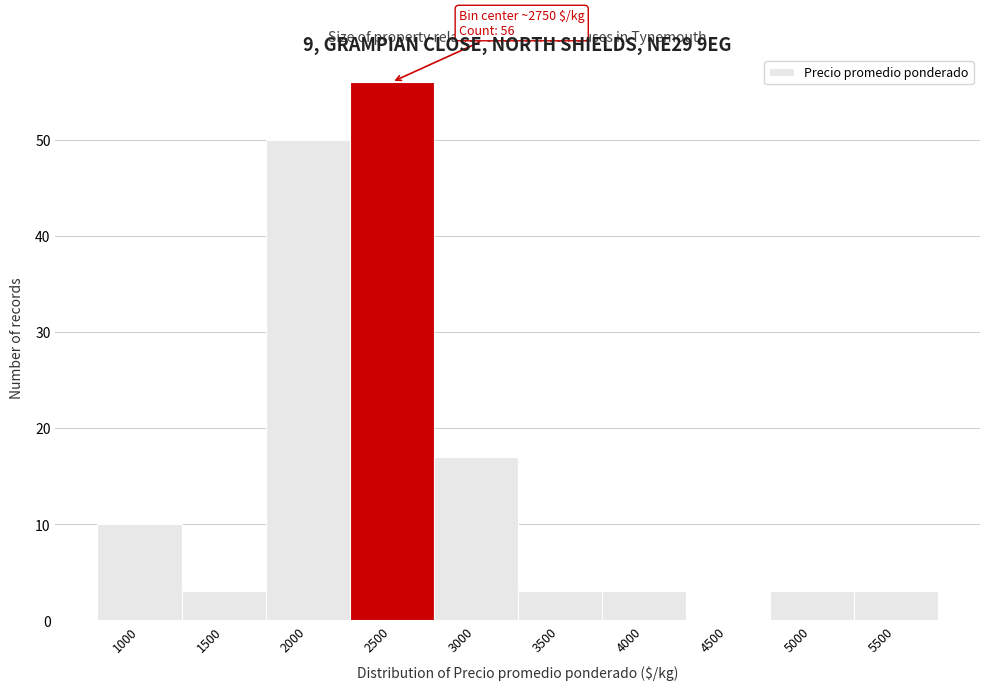

Reading left to right, extract all data points from this chart.

1000=10	1500=3	2000=50	2500=56	3000=17	3500=3	4000=3	4500=0	5000=3	5500=3